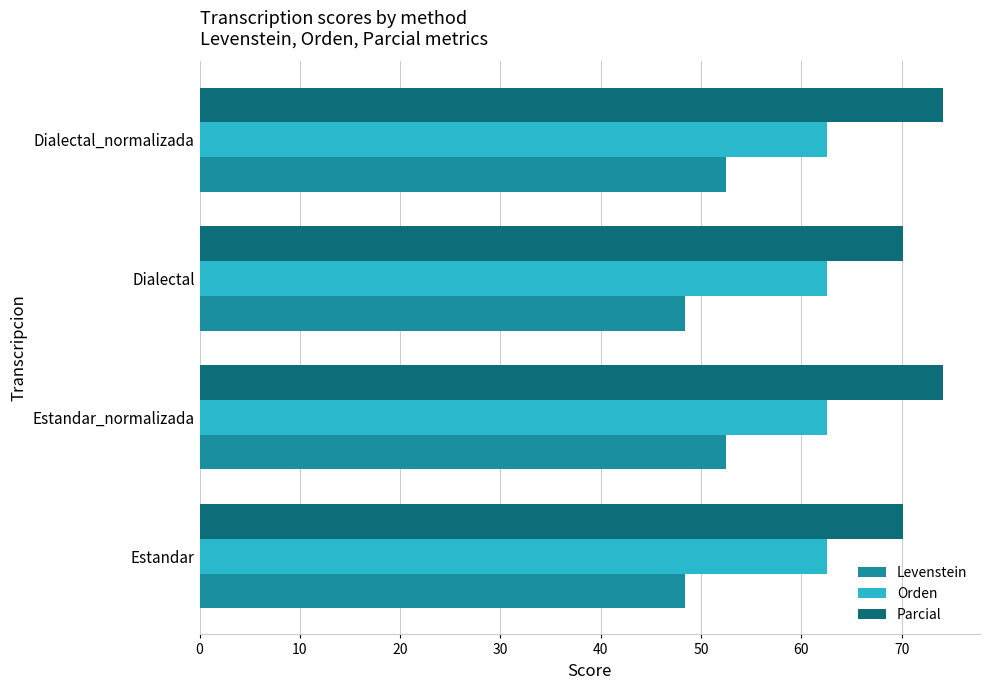

Is the value of Orden at Estandar greater than the value of Parcial at Dialectal?

No